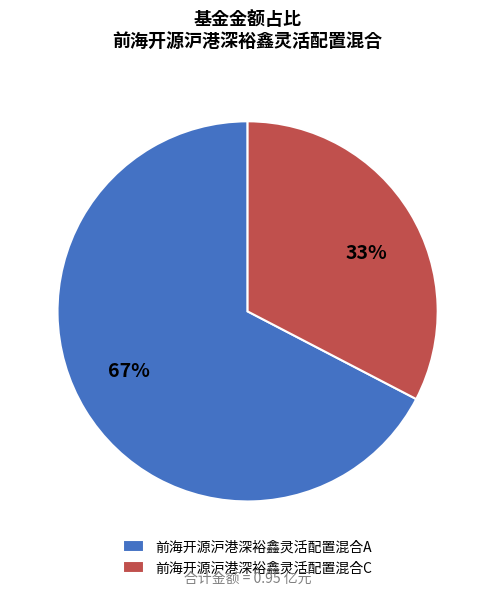

The 前海开源沪港深裕鑫灵活配置混合A slice represents 67% of the pie. True or false?

True